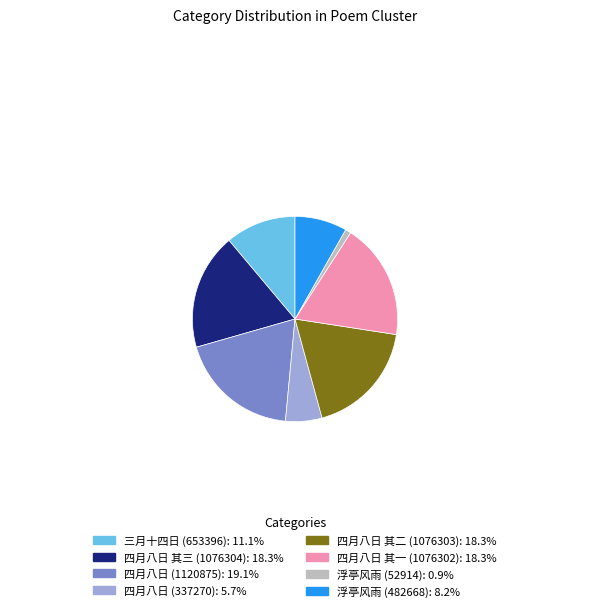

Approximately how many times larger is the value at 四月八日 (1120875): 19.1% compared to 三月十四日 (653396): 11.1%?

1.7